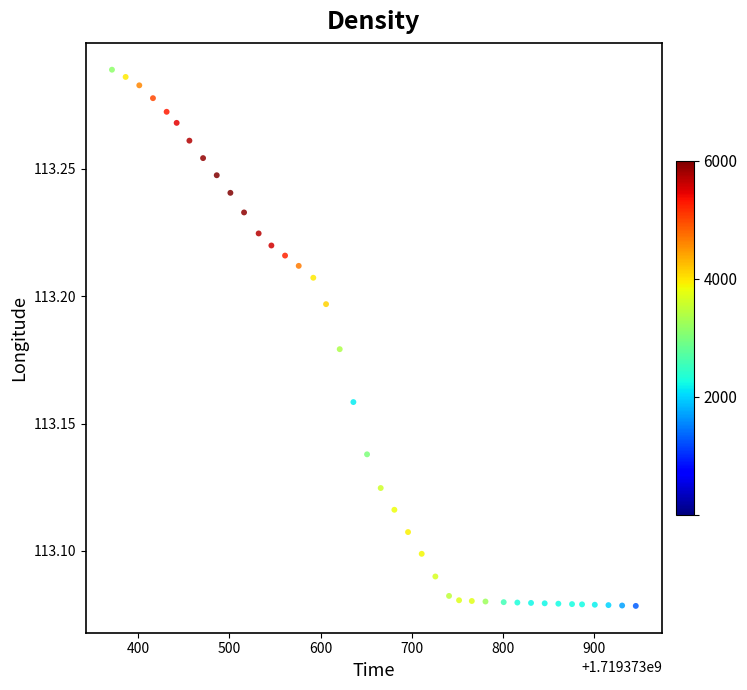

What is the range of X values (max minus min)?

575.0